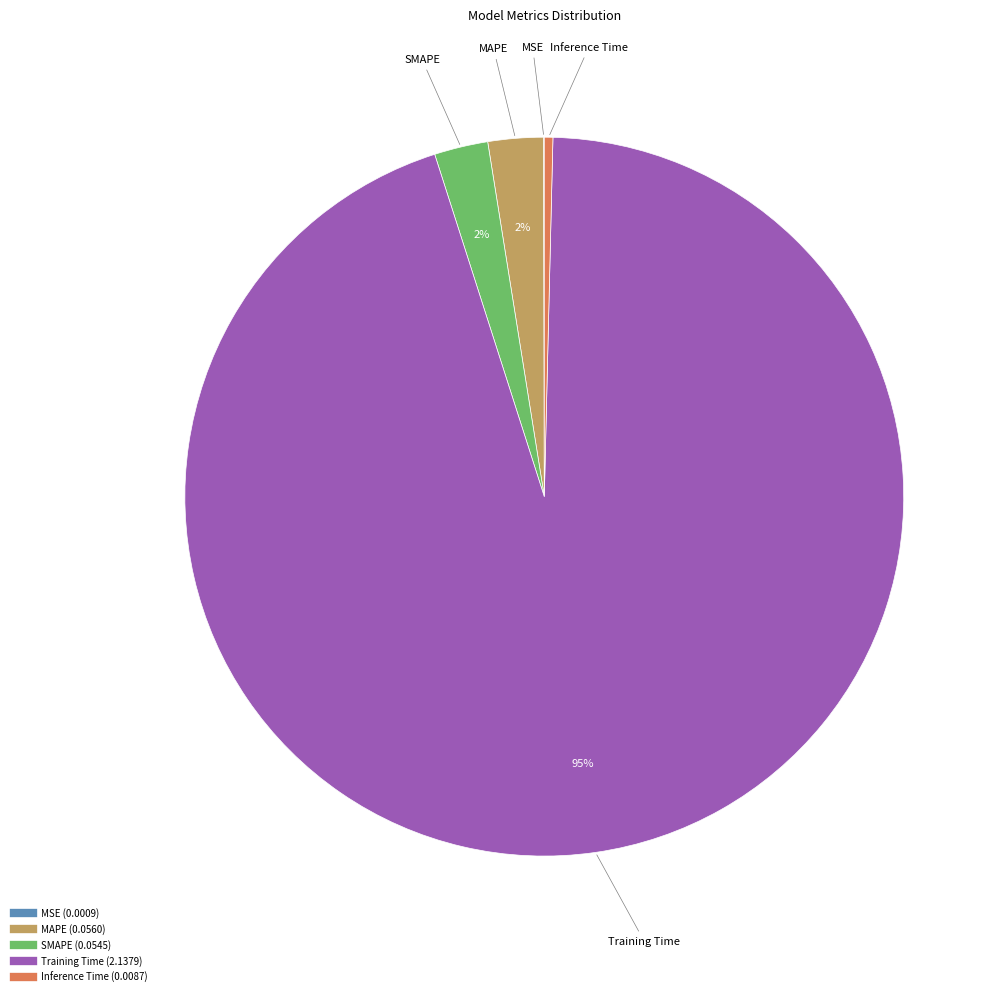

Which has a higher value, Training Time or Inference Time?

Training Time